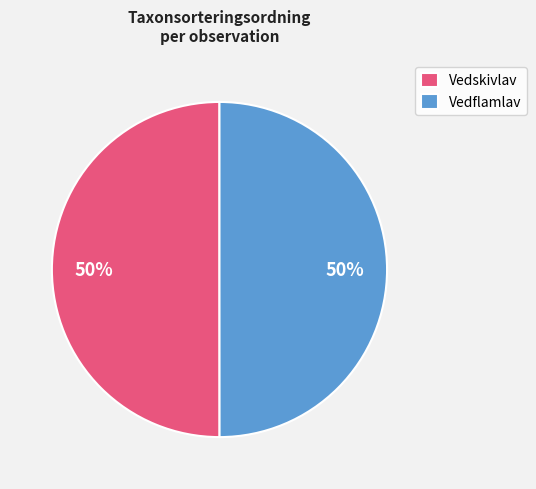

Is it true that Vedskivlav is 50% of the pie?

True